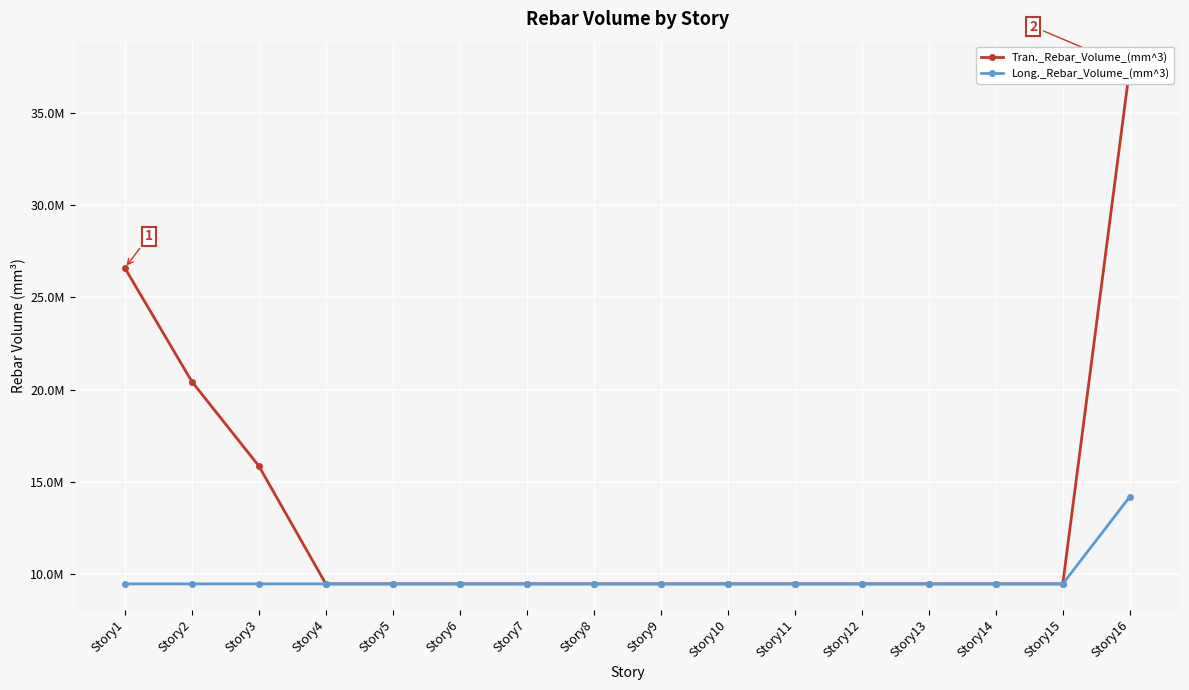

Rank the series by their maximum value, from lowest to highest.

Long._Rebar_Volume_(mm^3), Tran._Rebar_Volume_(mm^3)